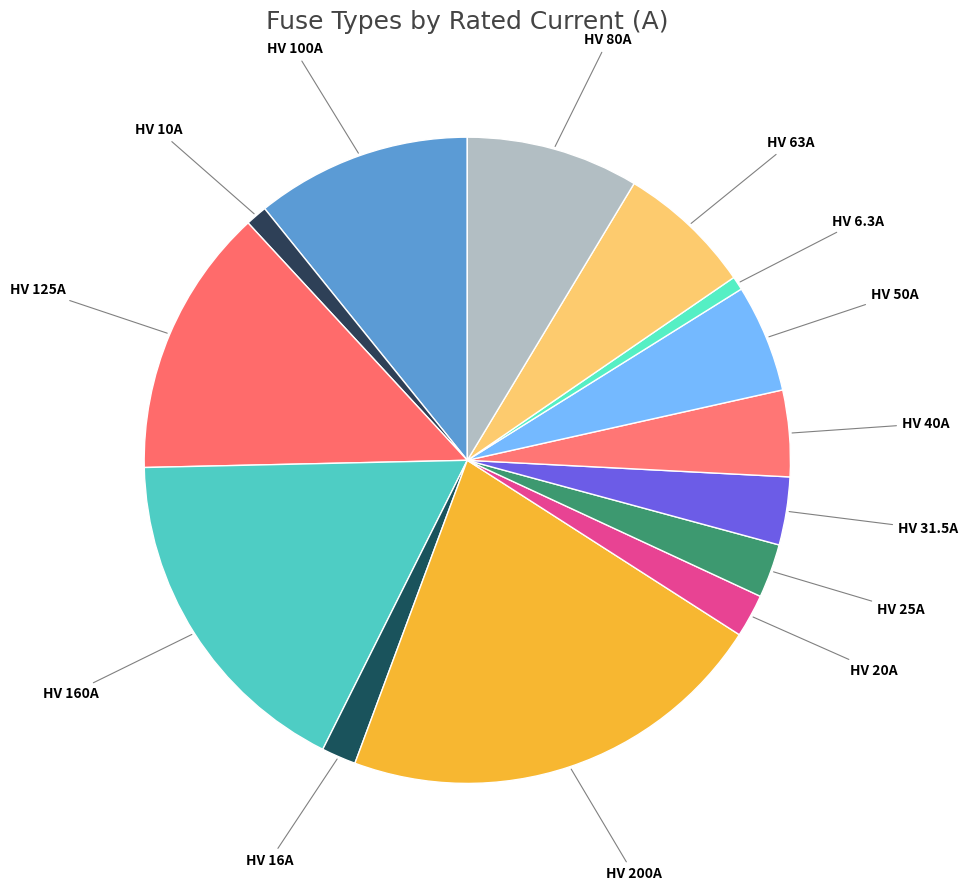

The HV 40A slice represents 4% of the pie. True or false?

True